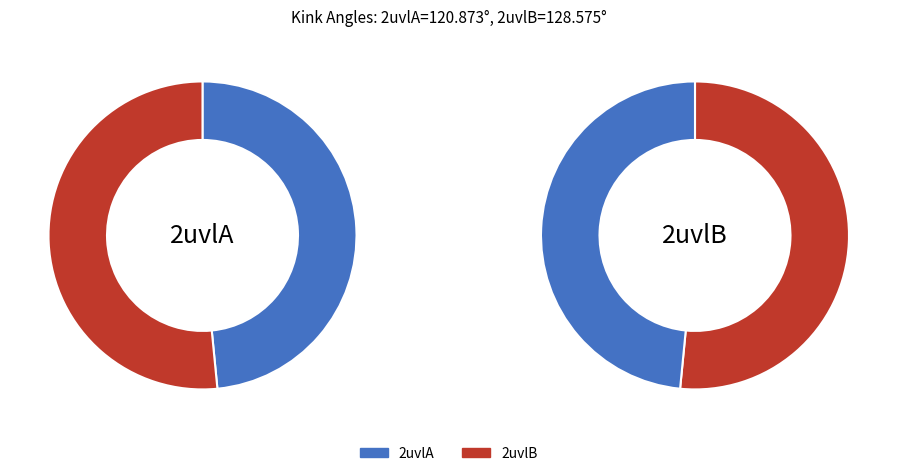

To the nearest percent, what is the average slice percentage?

50%